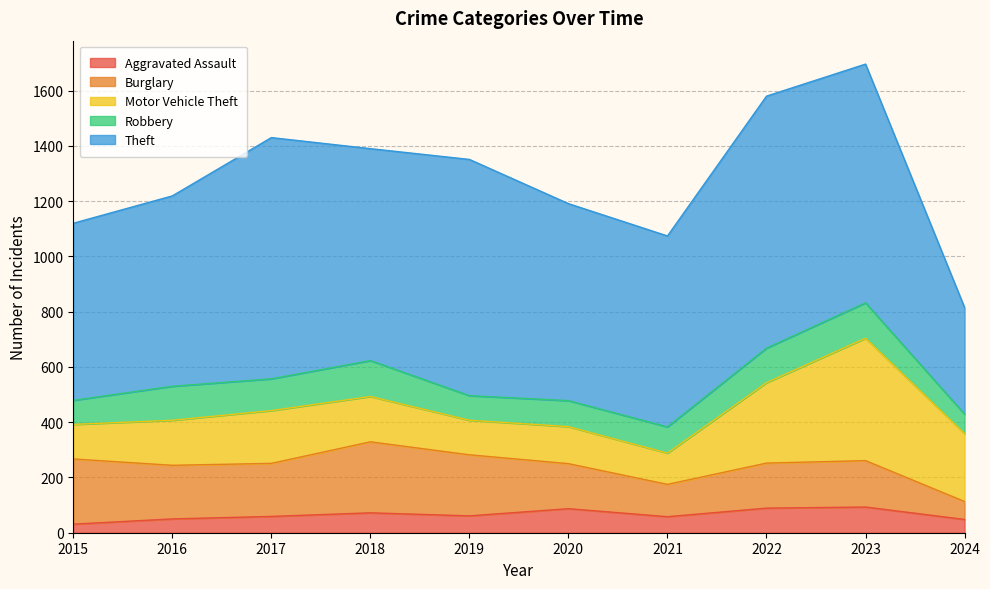

True or false: Robbery and Theft cross at least once.

False